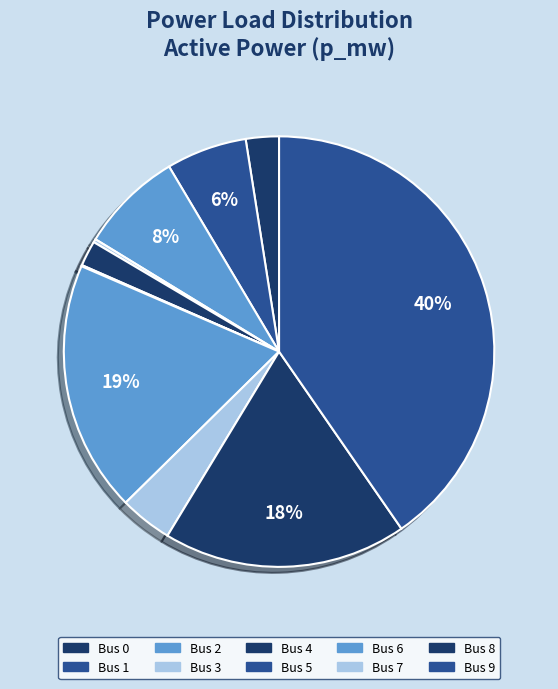

Count the number of slices in the pie.

10